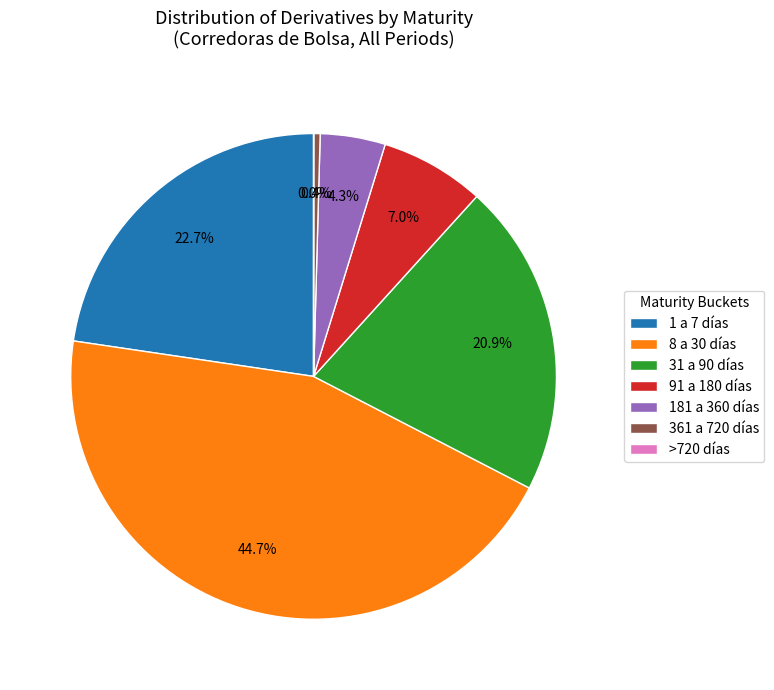

Which slice is the largest?

8 a 30 días